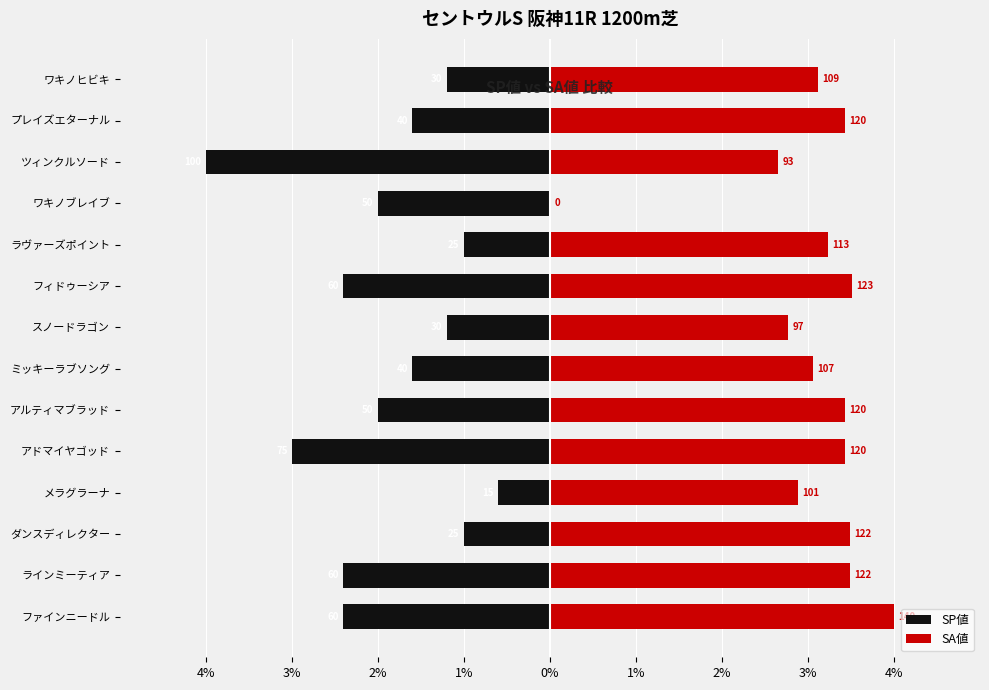

How many bars are there in each group?

2